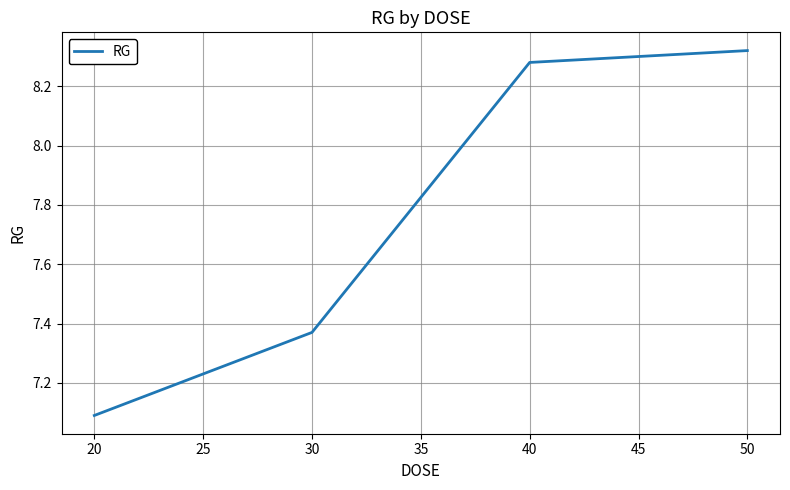

At which label does the data first exceed 8?

40